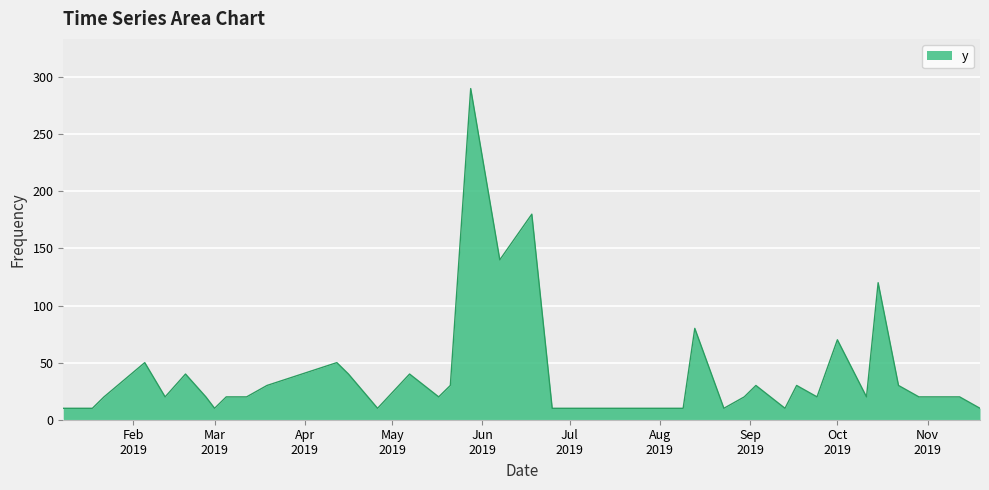

What is the maximum value shown in the chart?

290